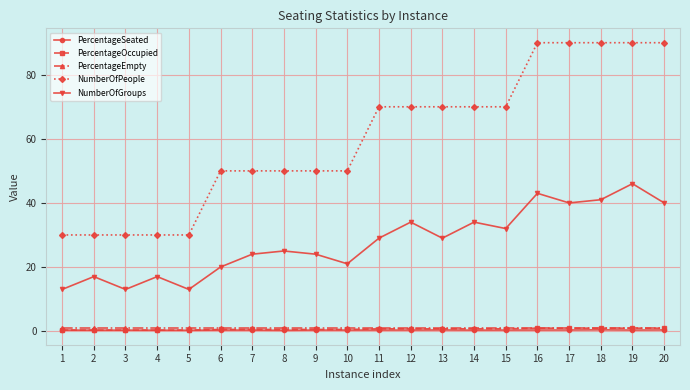

True or false: NumberOfPeople and PercentageEmpty cross at least once.

False